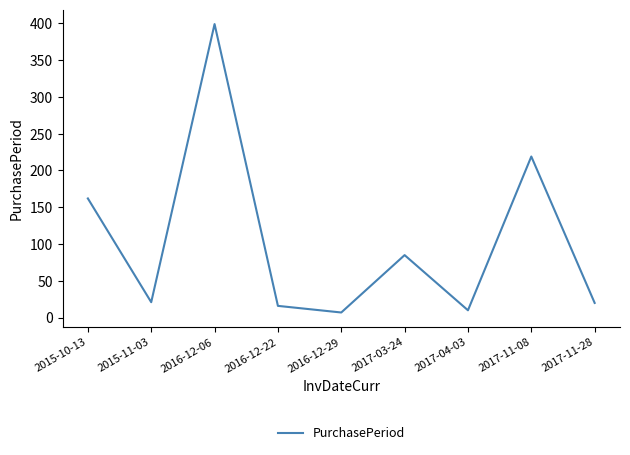

Which has a higher value, 2016-12-06 or 2016-12-22?

2016-12-06